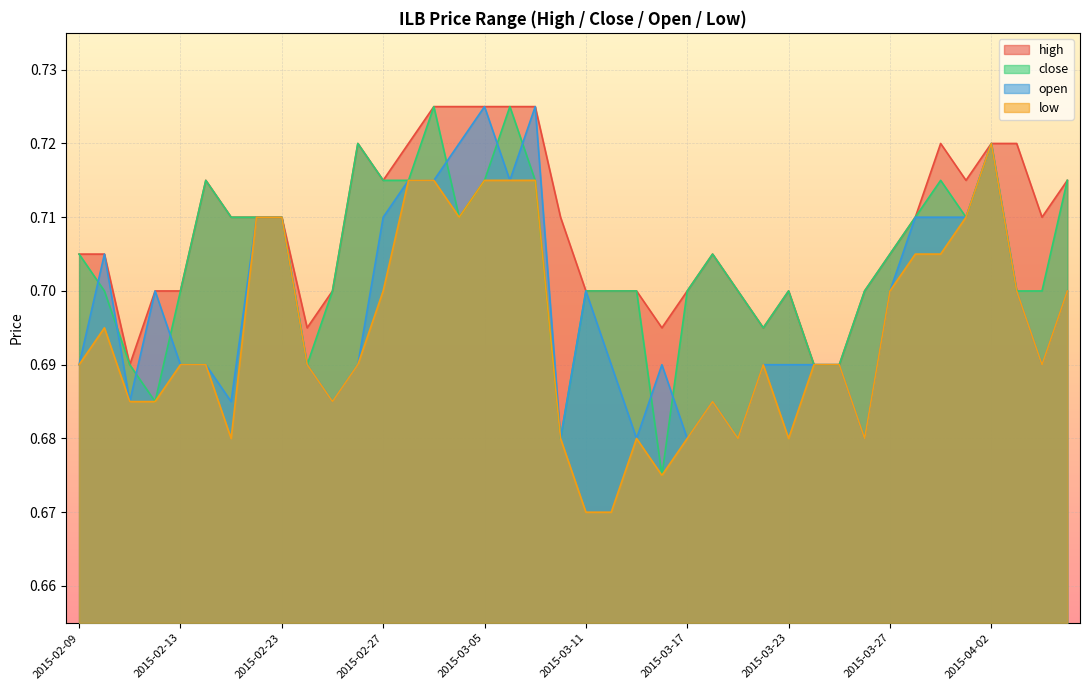

What is the minimum value shown in the chart?

0.7